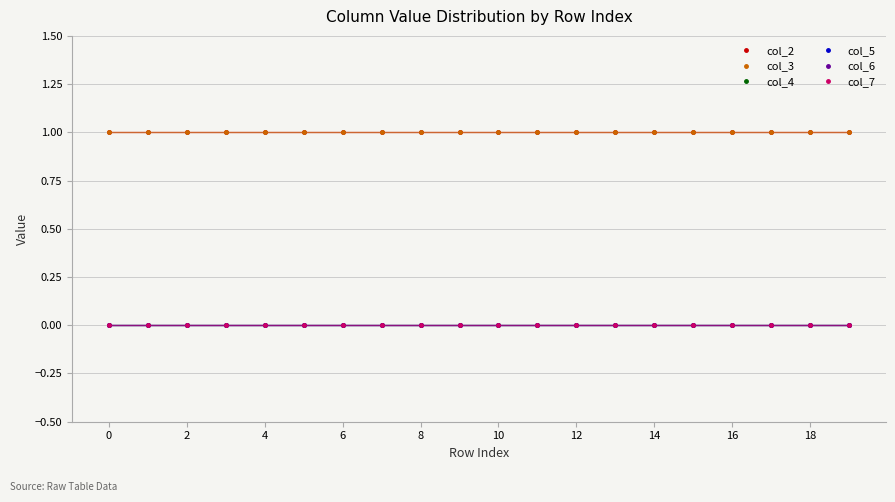

Is this an area chart (filled region under the line)?

No